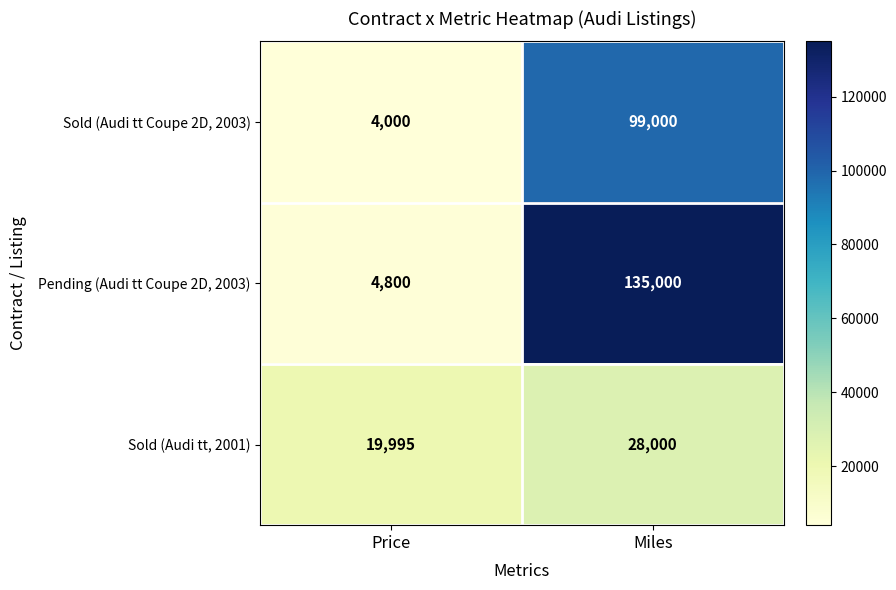

Reading left to right, extract all data points from this chart.

Sold (Audi tt Coupe 2D, 2003): 4000	99000
Pending (Audi tt Coupe 2D, 2003): 4800	135000
Sold (Audi tt, 2001): 19995	28000